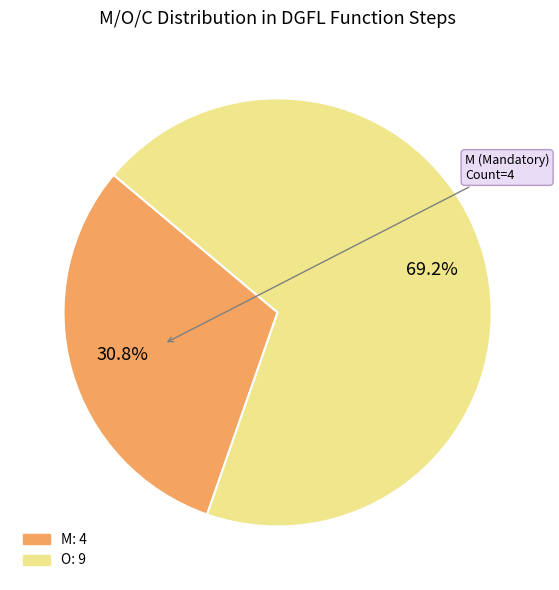

Which slice is the largest?

O